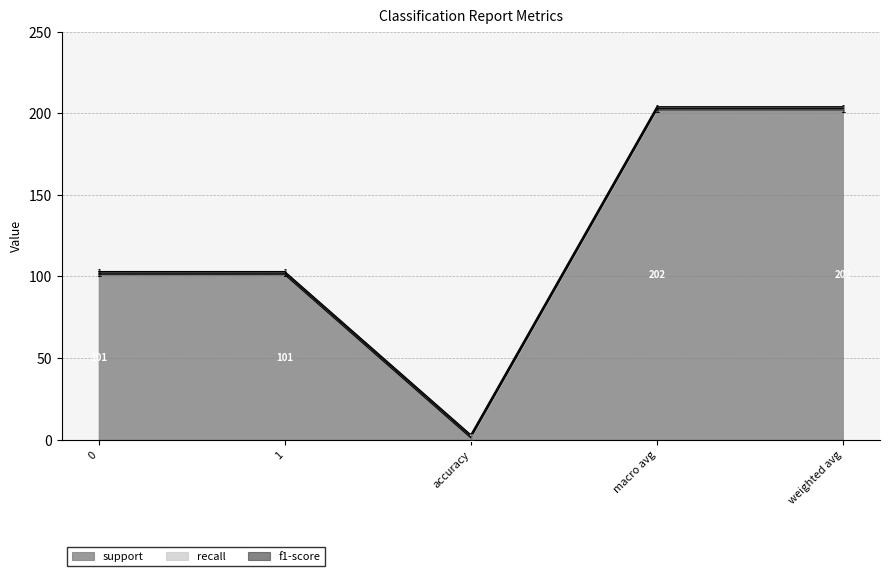

Where is the first local minimum for support?

accuracy